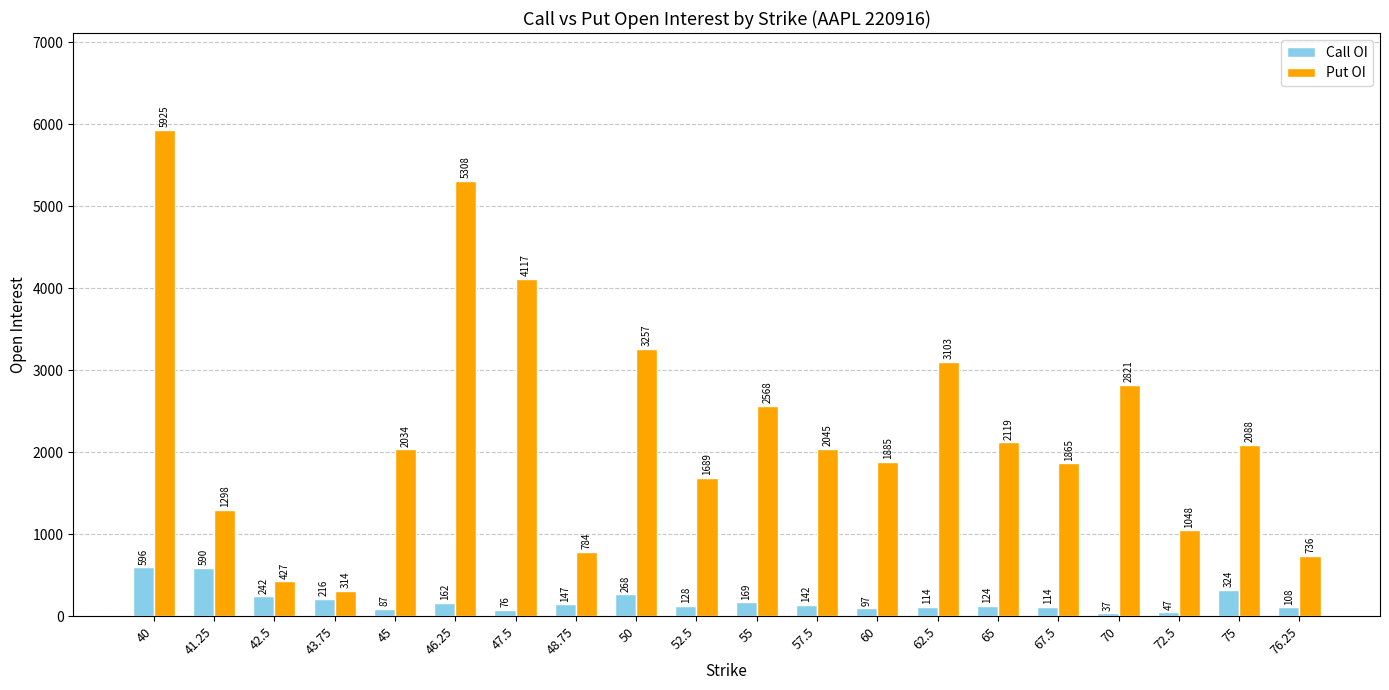

Which series has the largest range (max minus min)?

Put OI